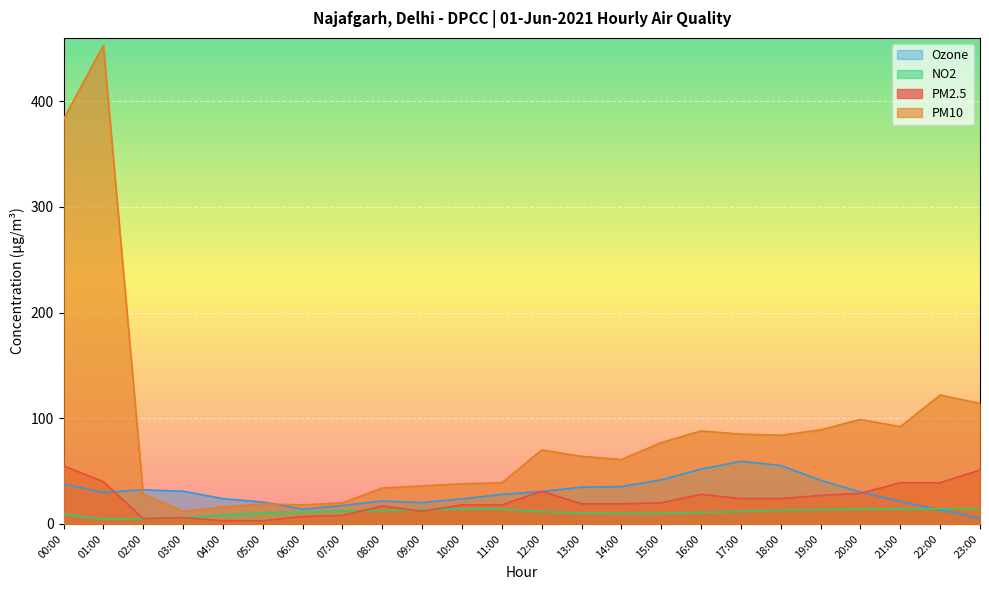

Where is the first local minimum for NO2?

01:00